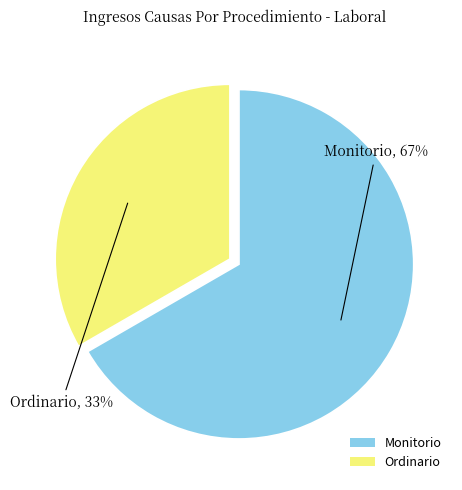

To the nearest percent, what is the average slice percentage?

50%